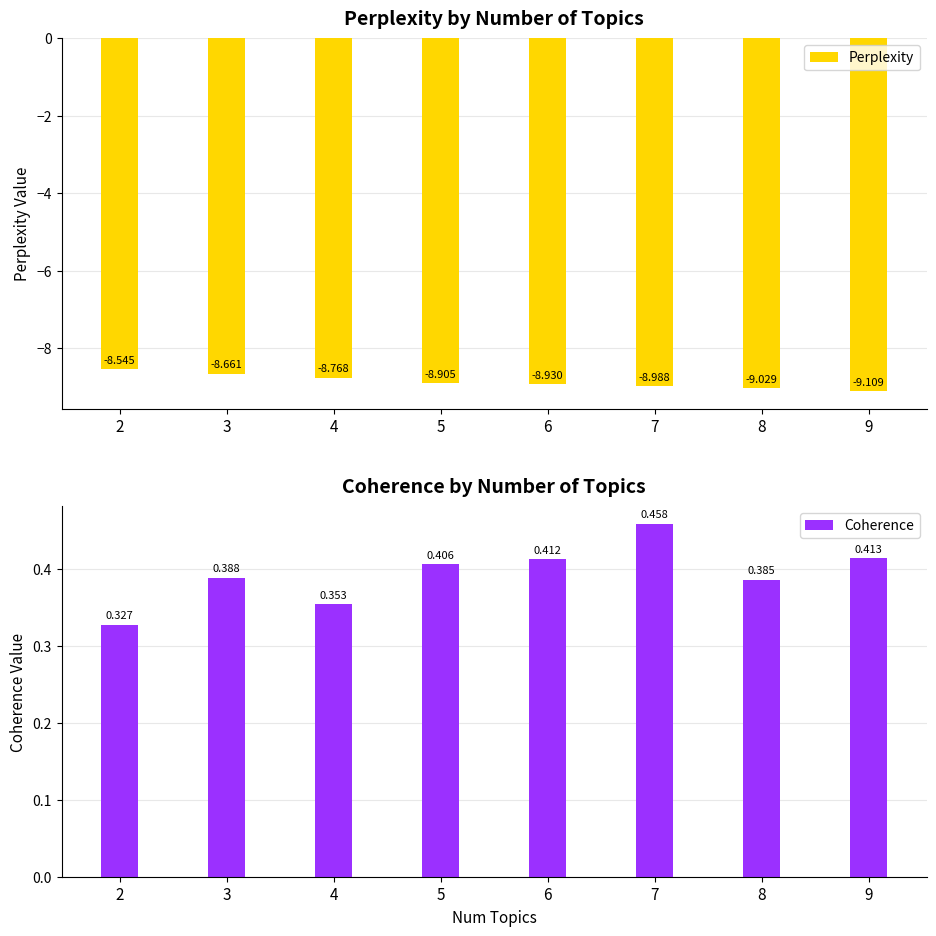

What is the spread (max minus min) of values at 4?

9.1